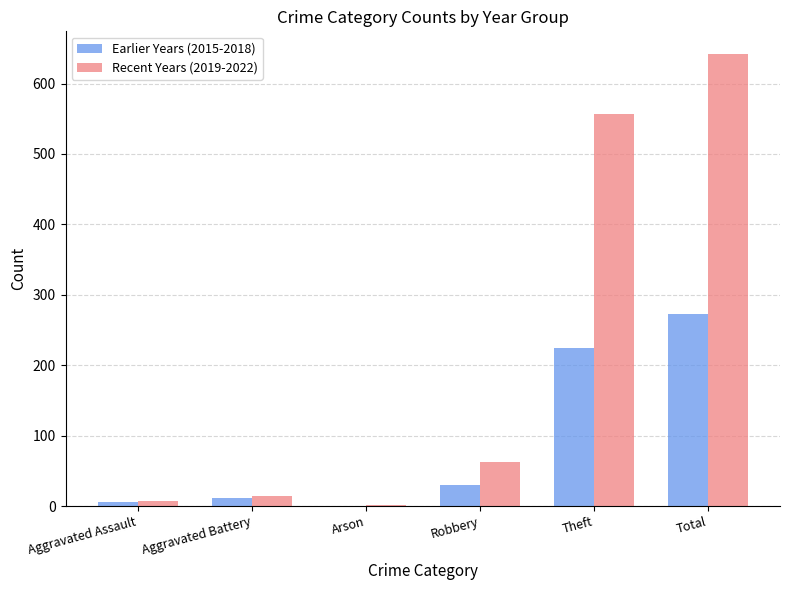

At which category is the sum across all series the highest?

Total